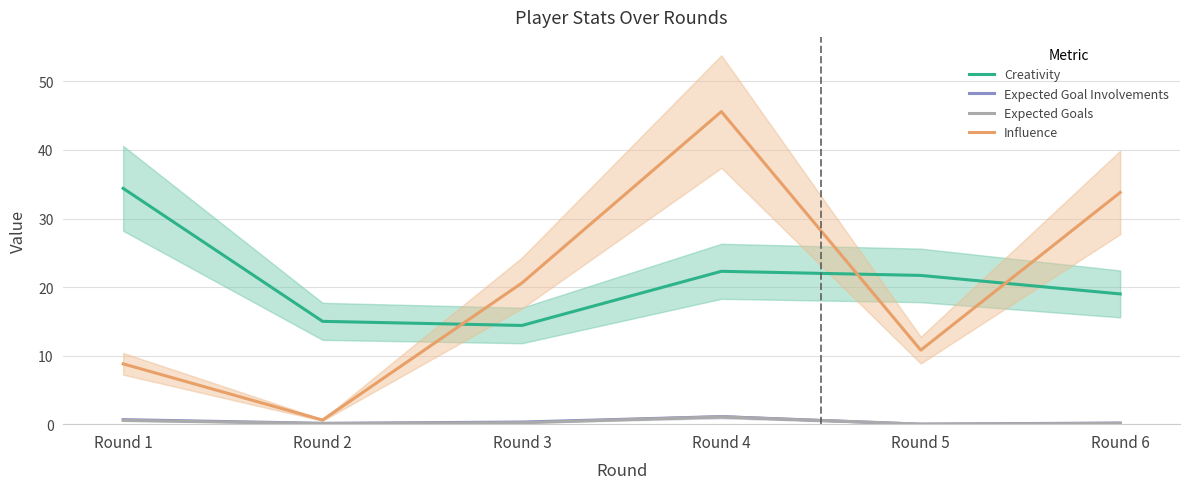

Rank the categories by Expected Goal Involvements value from lowest to highest.

Round 5, Round 2, Round 6, Round 3, Round 1, Round 4